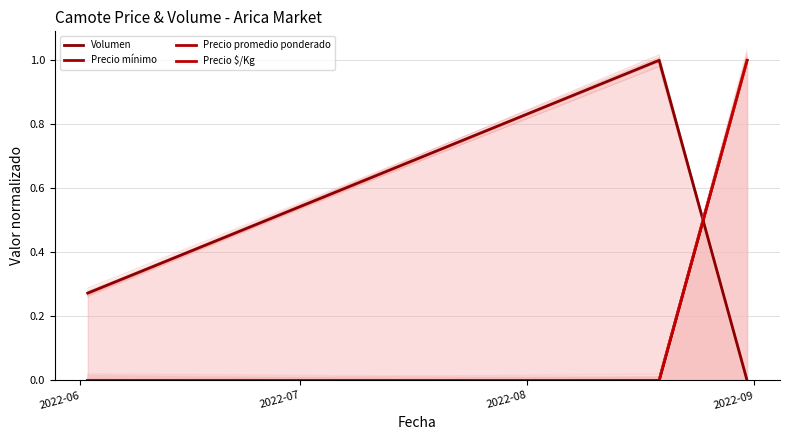

The Precio promedio ponderado series shows 0.6 at 2022-06. True or false?

False